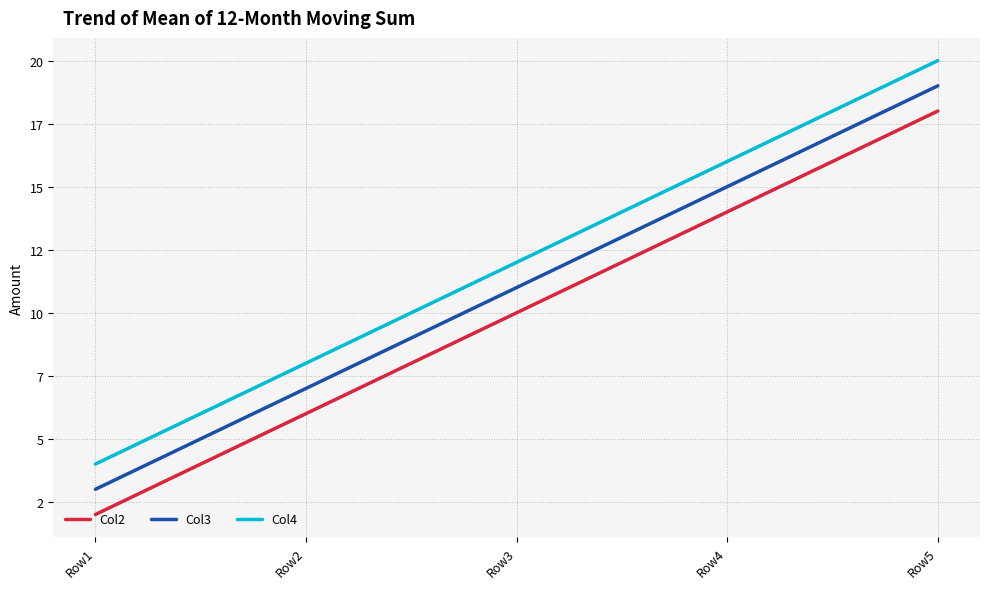

Reading left to right, what are all the values shown in this chart?

Col2: Row1=2	Row2=6	Row3=10	Row4=14	Row5=18
Col3: Row1=3	Row2=7	Row3=11	Row4=15	Row5=19
Col4: Row1=4	Row2=8	Row3=12	Row4=16	Row5=20